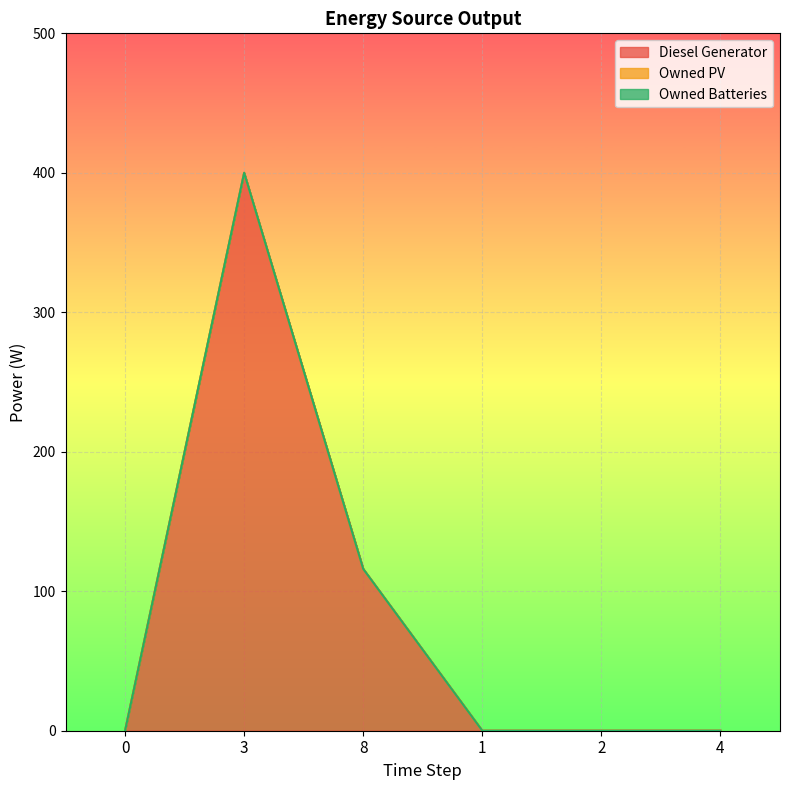

At how many categories does at least one series exceed 190?

1